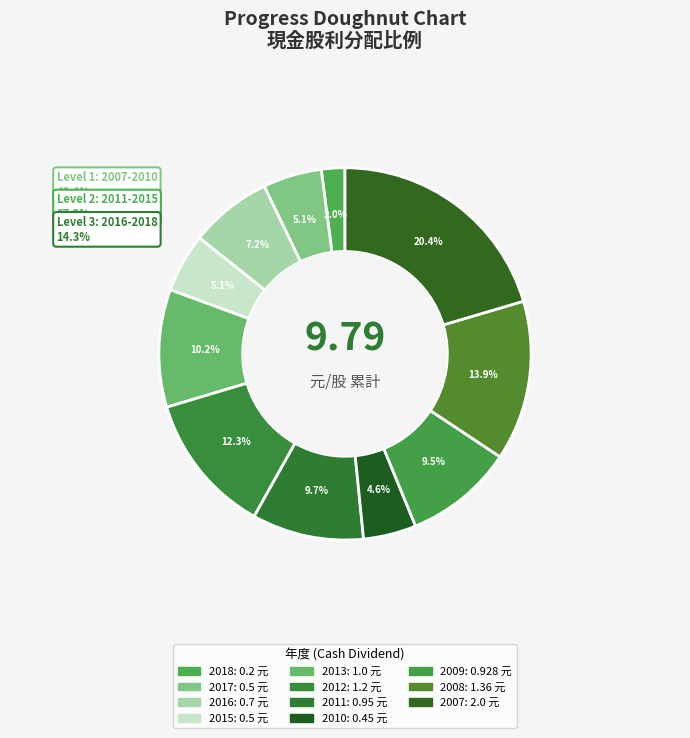

Rank the categories by value from lowest to highest.

2018, 2010, 2017, 2015, 2016, 2009, 2011, 2013, 2012, 2008, 2007